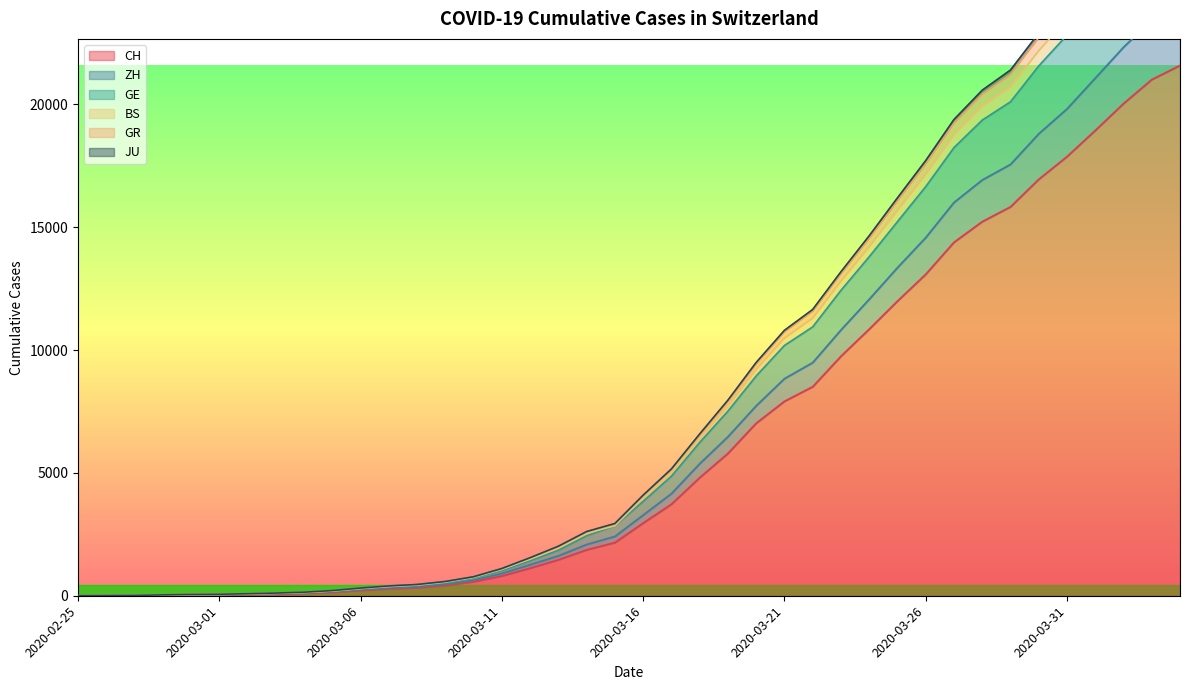

Reading left to right, list all the values displayed in this chart.

CH: 2020-02-25=0	2020-02-26=4	2020-02-27=8	2020-02-28=20	2020-02-29=30	2020-03-01=36	2020-03-02=50	2020-03-03=69	2020-03-04=97	2020-03-05=142	2020-03-06=219	2020-03-07=280	2020-03-08=327	2020-03-09=419	2020-03-10=570	2020-03-11=807	2020-03-12=1125	2020-03-13=1463	2020-03-14=1870	2020-03-15=2165	2020-03-16=2959	2020-03-17=3727	2020-03-18=4807	2020-03-19=5794	2020-03-20=7022	2020-03-21=7915	2020-03-22=8509	2020-03-23=9749	2020-03-24=10853	2020-03-25=11994	2020-03-26=13085	2020-03-27=14388	2020-03-28=15229	2020-03-29=15831	2020-03-30=16951	2020-03-31=17876	2020-04-01=18940	2020-04-02=20034	2020-04-03=21011	2020-04-04=21587
ZH: 2020-02-25=0	2020-02-26=5	2020-02-27=11	2020-02-28=27	2020-02-29=45	2020-03-01=53	2020-03-02=71	2020-03-03=96	2020-03-04=128	2020-03-05=185	2020-03-06=278	2020-03-07=357	2020-03-08=412	2020-03-09=528	2020-03-10=712	2020-03-11=1022	2020-03-12=1420	2020-03-13=1853	2020-03-14=2439	2020-03-15=2850	2020-03-16=3841	2020-03-17=4866	2020-03-18=6238	2020-03-19=7514	2020-03-20=8945	2020-03-21=10187	2020-03-22=10943	2020-03-23=12430	2020-03-24=13798	2020-03-25=15226	2020-03-26=16652	2020-03-27=18240	2020-03-28=19360	2020-03-29=20105	2020-03-30=21565	2020-03-31=22820	2020-04-01=24250	2020-04-02=25797	2020-04-03=27111	2020-04-04=27858
GE: 2020-02-25=0	2020-02-26=5	2020-02-27=12	2020-02-28=28	2020-02-29=46	2020-03-01=54	2020-03-02=72	2020-03-03=99	2020-03-04=131	2020-03-05=193	2020-03-06=293	2020-03-07=378	2020-03-08=436	2020-03-09=556	2020-03-10=745	2020-03-11=1071	2020-03-12=1493	2020-03-13=1945	2020-03-14=2539	2020-03-15=2850	2020-03-16=3984	2020-03-17=5030	2020-03-18=6419	2020-03-19=7734	2020-03-20=9215	2020-03-21=10484	2020-03-22=11299	2020-03-23=12804	2020-03-24=14208	2020-03-25=15688	2020-03-26=17153	2020-03-27=18770	2020-03-28=19929	2020-03-29=20710	2020-03-30=22182	2020-03-31=23473	2020-04-01=24937	2020-04-02=26511	2020-04-03=27865	2020-04-04=28625
BS: 2020-02-25=0	2020-02-26=4	2020-02-27=10	2020-02-28=22	2020-02-29=36	2020-03-01=43	2020-03-02=60	2020-03-03=82	2020-03-04=112	2020-03-05=165	2020-03-06=248	2020-03-07=314	2020-03-08=367	2020-03-09=468	2020-03-10=632	2020-03-11=908	2020-03-12=1265	2020-03-13=1626	2020-03-14=2088	2020-03-15=2415	2020-03-16=3285	2020-03-17=4156	2020-03-18=5375	2020-03-19=6473	2020-03-20=7733	2020-03-21=8837	2020-03-22=9490	2020-03-23=10819	2020-03-24=12069	2020-03-25=13356	2020-03-26=14579	2020-03-27=16009	2020-03-28=16924	2020-03-29=17558	2020-03-30=18804	2020-03-31=19817	2020-04-01=21070	2020-04-02=22328	2020-04-03=23433	2020-04-04=24042
GR: 2020-02-25=0	2020-02-26=7	2020-02-27=14	2020-02-28=34	2020-02-29=52	2020-03-01=60	2020-03-02=81	2020-03-03=108	2020-03-04=143	2020-03-05=207	2020-03-06=309	2020-03-07=395	2020-03-08=454	2020-03-09=574	2020-03-10=767	2020-03-11=1102	2020-03-12=1536	2020-03-13=1998	2020-03-14=2595	2020-03-15=2921	2020-03-16=4068	2020-03-17=5131	2020-03-18=6547	2020-03-19=7916	2020-03-20=9441	2020-03-21=10742	2020-03-22=11583	2020-03-23=13104	2020-03-24=14551	2020-03-25=16081	2020-03-26=17586	2020-03-27=19244	2020-03-28=20424	2020-03-29=21229	2020-03-30=22717	2020-03-31=24020	2020-04-01=25529	2020-04-02=27133	2020-04-03=28514	2020-04-04=29282
JU: 2020-02-25=0	2020-02-26=7	2020-02-27=15	2020-02-28=35	2020-02-29=53	2020-03-01=61	2020-03-02=82	2020-03-03=110	2020-03-04=145	2020-03-05=211	2020-03-06=313	2020-03-07=400	2020-03-08=459	2020-03-09=581	2020-03-10=774	2020-03-11=1109	2020-03-12=1548	2020-03-13=2015	2020-03-14=2613	2020-03-15=2940	2020-03-16=4093	2020-03-17=5160	2020-03-18=6583	2020-03-19=7960	2020-03-20=9495	2020-03-21=10803	2020-03-22=11652	2020-03-23=13186	2020-03-24=14651	2020-03-25=16195	2020-03-26=17713	2020-03-27=19384	2020-03-28=20578	2020-03-29=21398	2020-03-30=22898	2020-03-31=24224	2020-04-01=25754	2020-04-02=27380	2020-04-03=28780	2020-04-04=29572